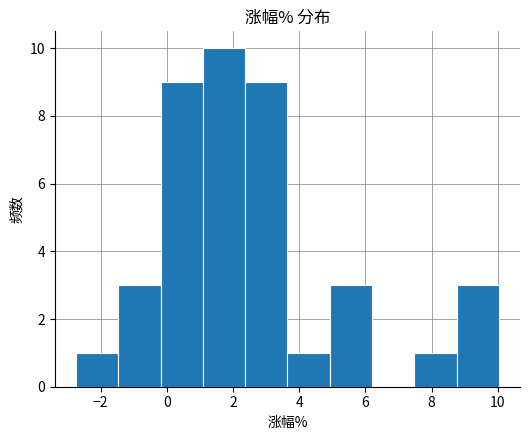

Reading left to right, transcribe this chart: for each bar, give the range it covers on the x-axis and its height. Neither the bar edges nor the heights are printed on the chart, so give them approximately, as read against the axes.

-2.8 to -1.4: 1
-1.4 to -0.2: 3
-0.2 to 1.0: 9
1.0 to 2.4: 10
2.4 to 3.6: 9
3.6 to 5.0: 1
5.0 to 6.2: 3
6.2 to 7.4: 0
7.4 to 8.8: 1
8.8 to 10.0: 3